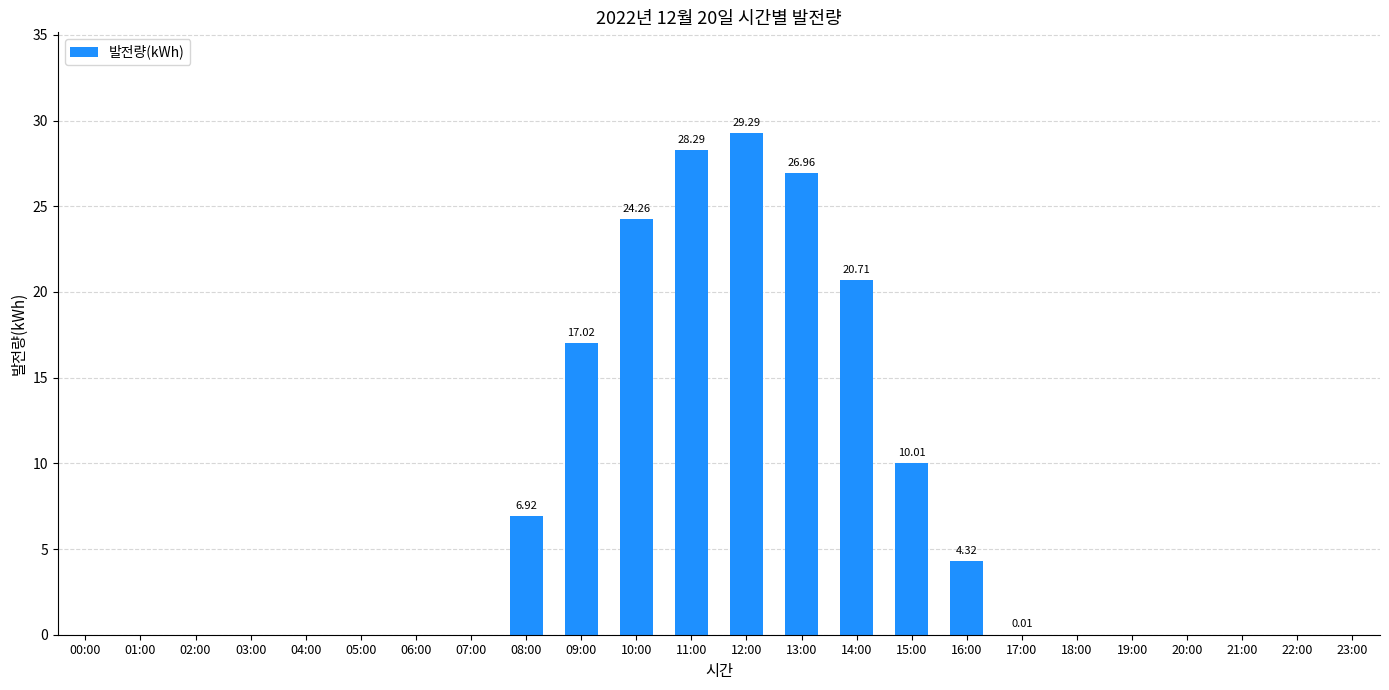

What is the change in value from 14:00 to 16:00?

-16.4